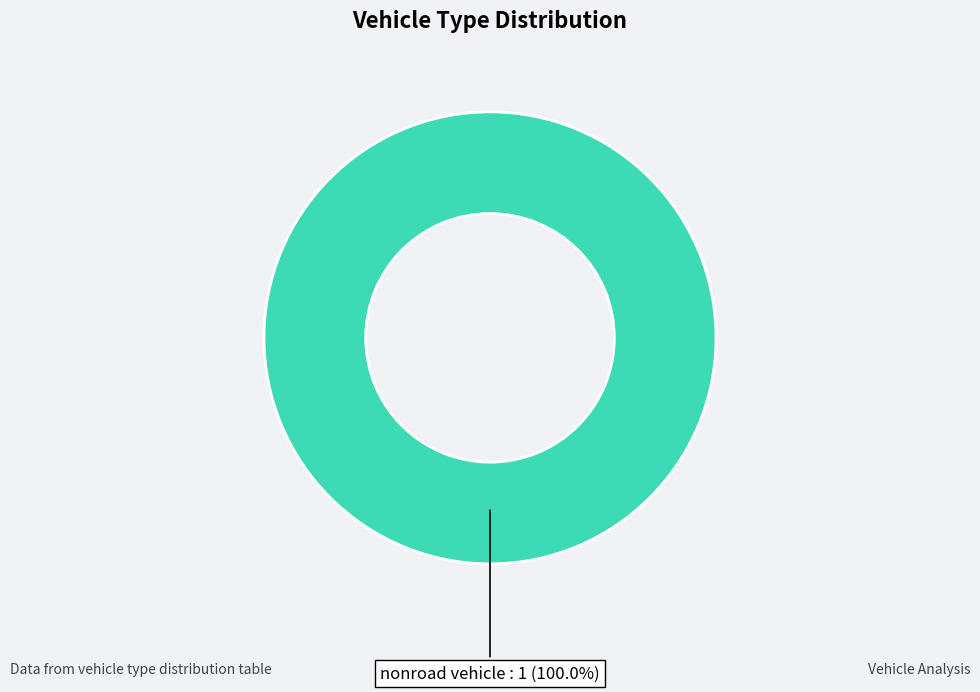

What is the majority slice?

nonroad vehicle